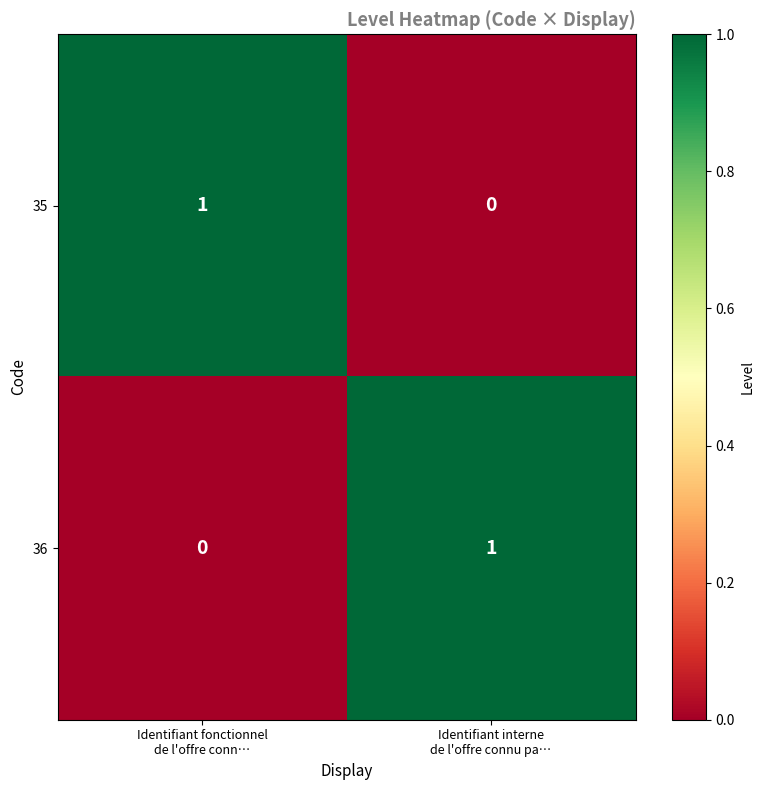

Reading left to right, transcribe all the data shown in this chart.

35: 1	0
36: 0	1